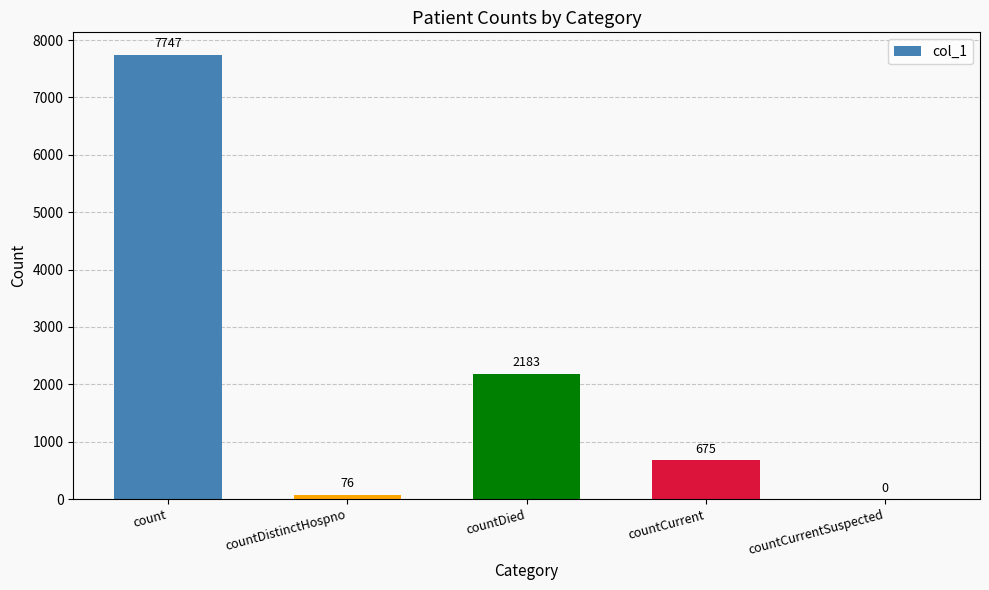

Are the bars horizontal?

No